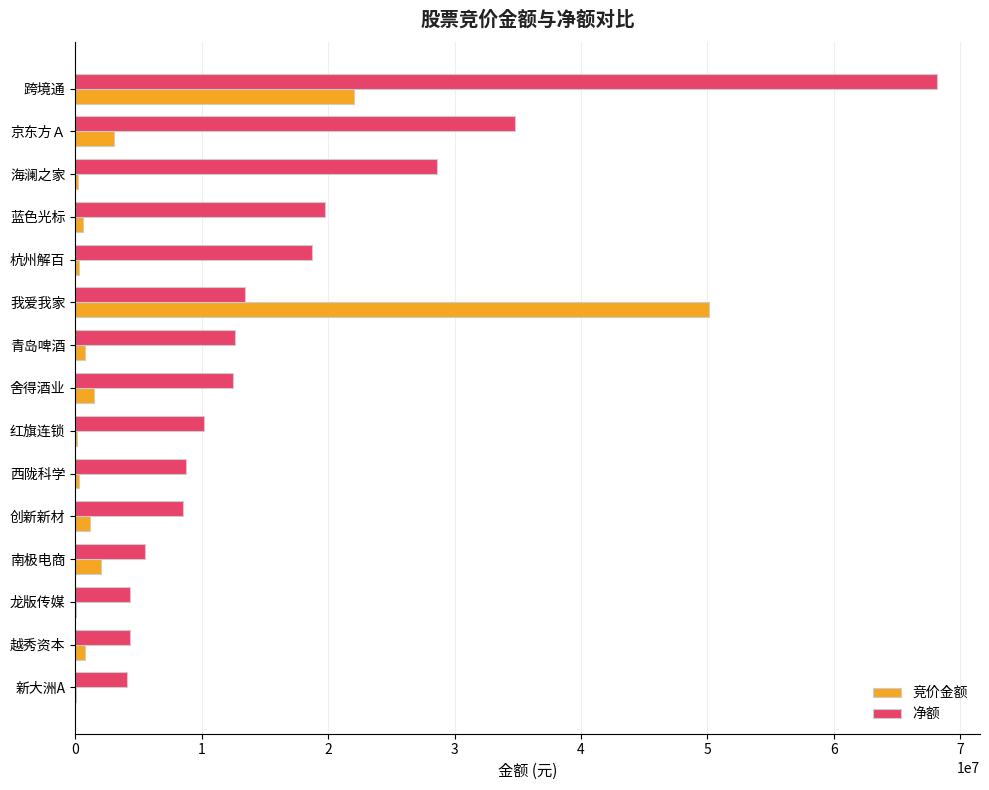

What are all the series names shown in the legend?

竞价金额, 净额